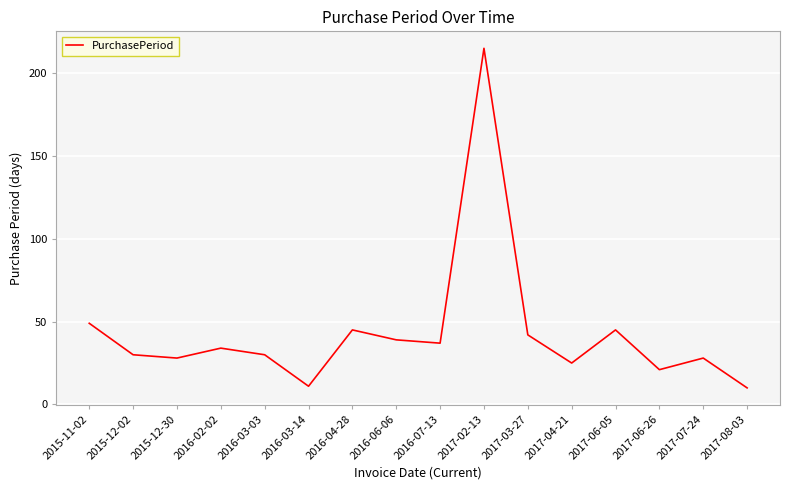

What is the minimum value shown in the chart?

10